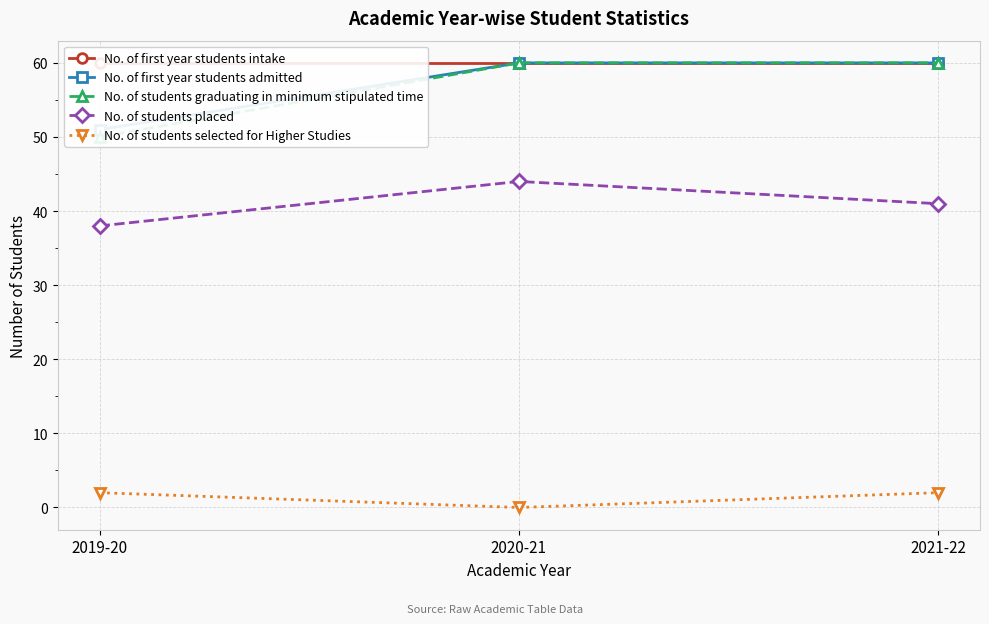

What is the maximum value shown in the chart?

60